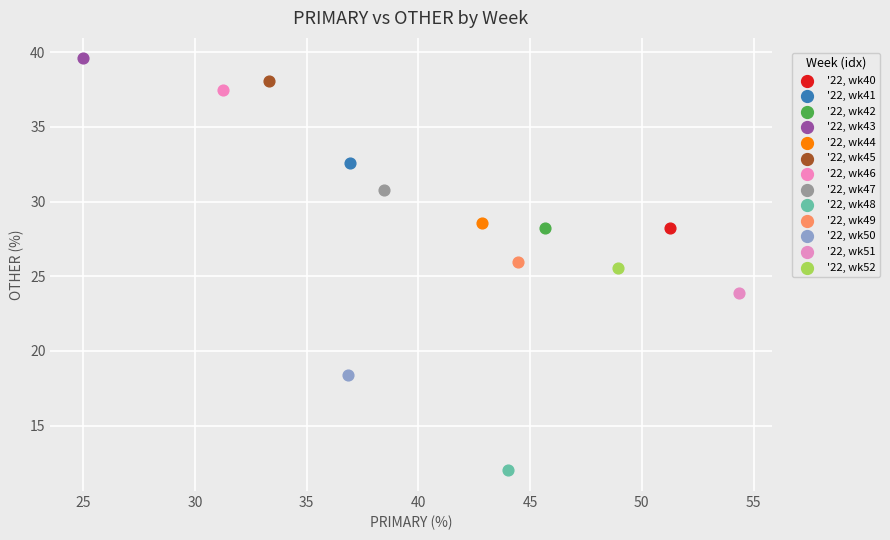

What are all the series names shown in the legend?

'22, wk40, '22, wk41, '22, wk42, '22, wk43, '22, wk44, '22, wk45, '22, wk46, '22, wk47, '22, wk48, '22, wk49, '22, wk50, '22, wk51, '22, wk52